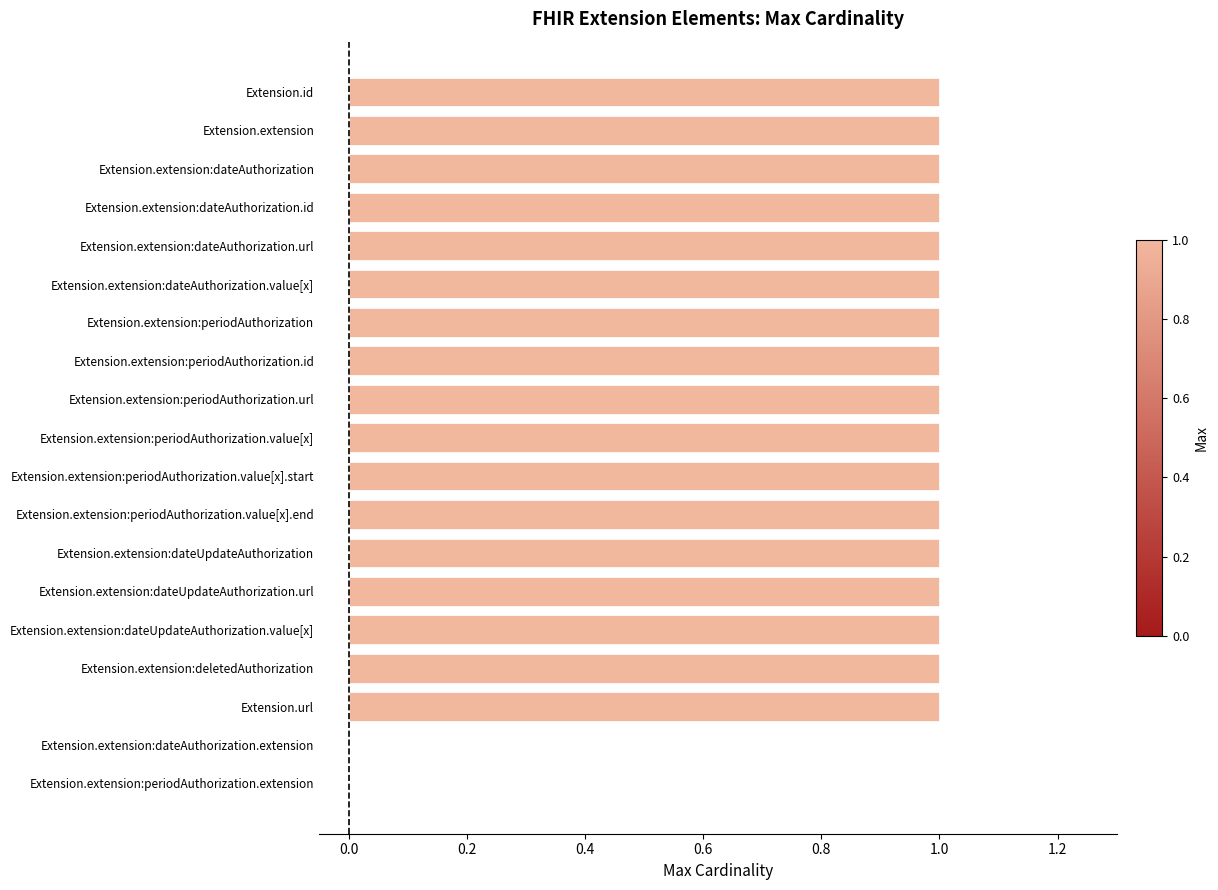

Count the values in the range 1 to 2.

17